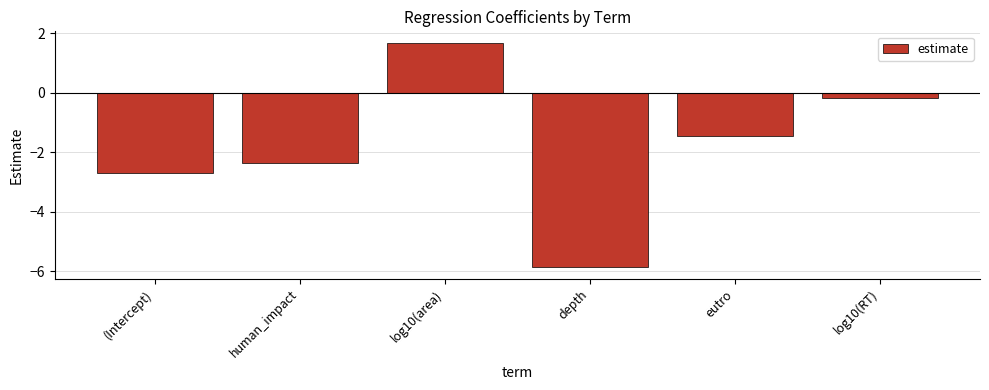

What is the value of the 3rd bar from the left?

1.7